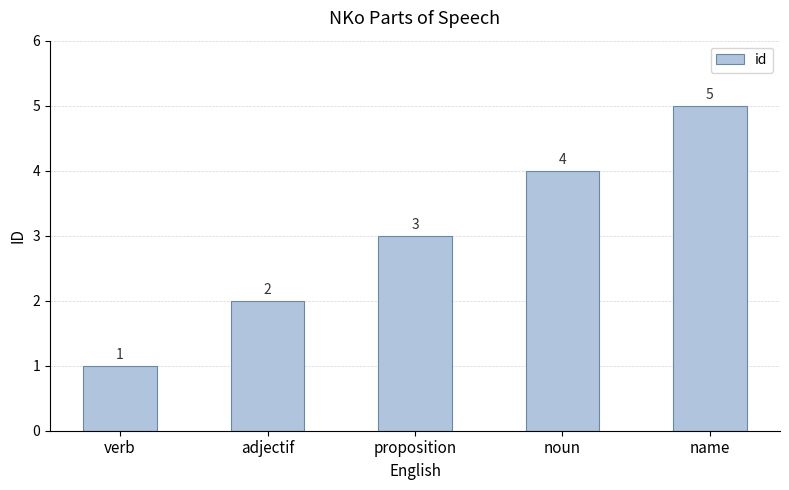

Is it true that the value at name is 1?

False